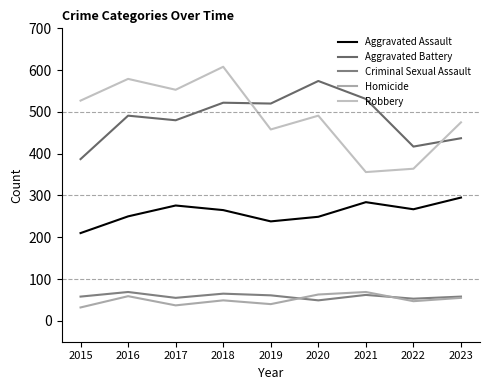

The value of Robbery at 2015 is 527. True or false?

True